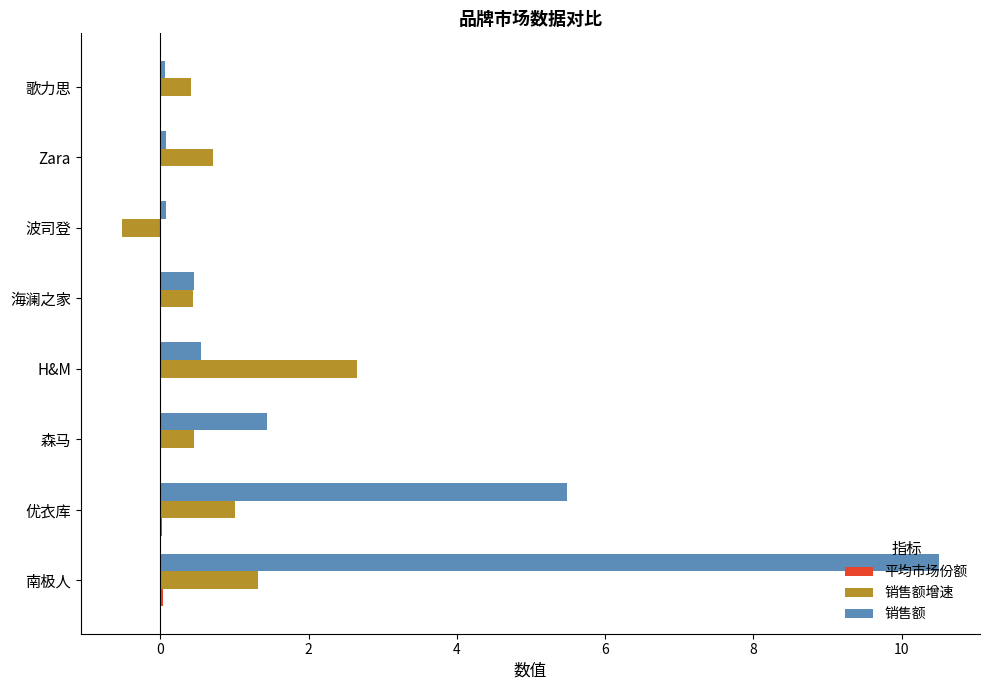

The 销售额增速 series shows 2.7 at H&M. True or false?

True